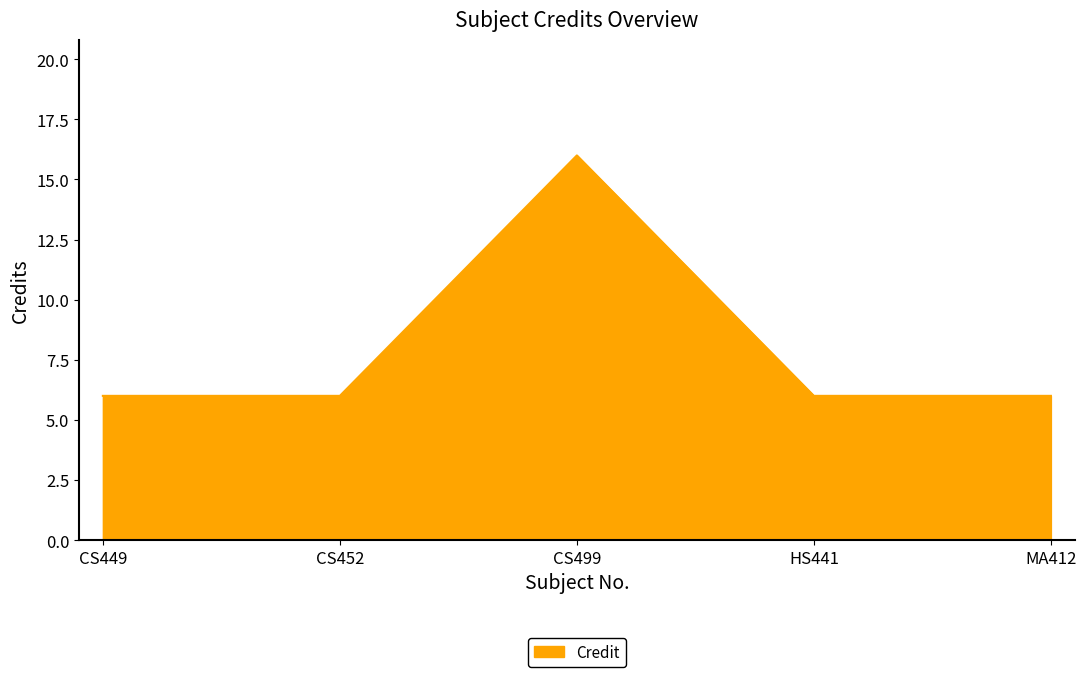

True or false: the data shows 4 at CS449.

False